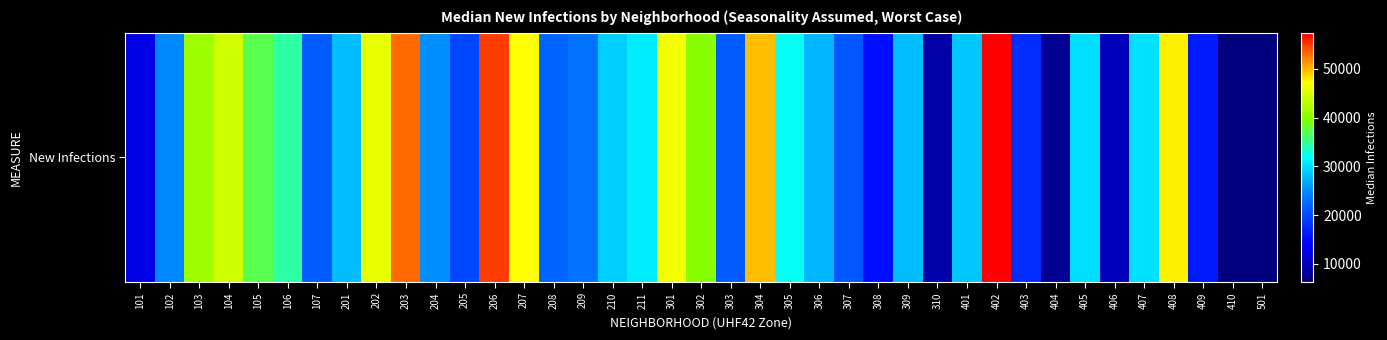

At which category does the chart reach its peak across all series?

402